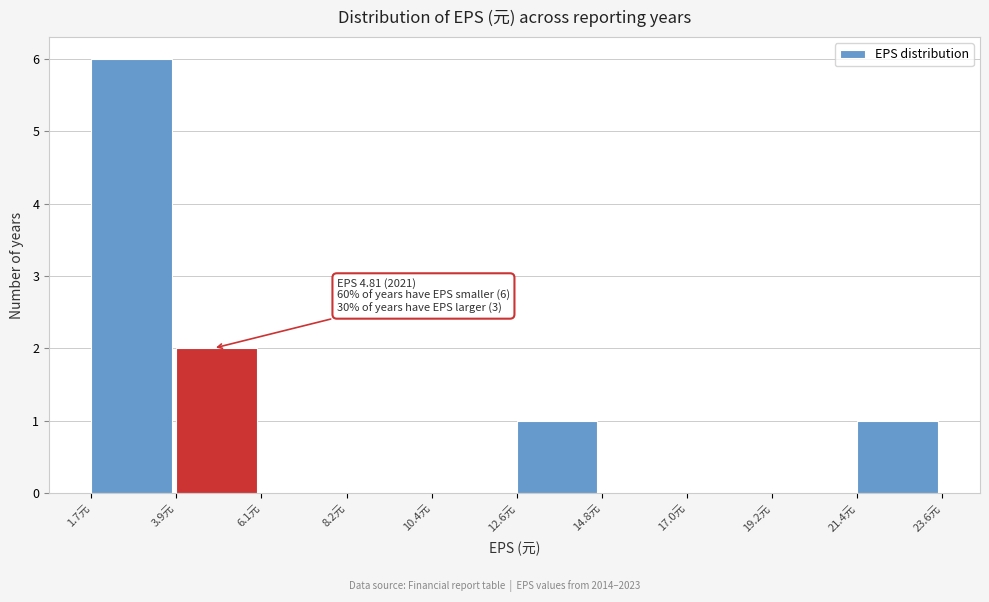

Which range on the x-axis has the tallest bar?

1.5 to 4.0